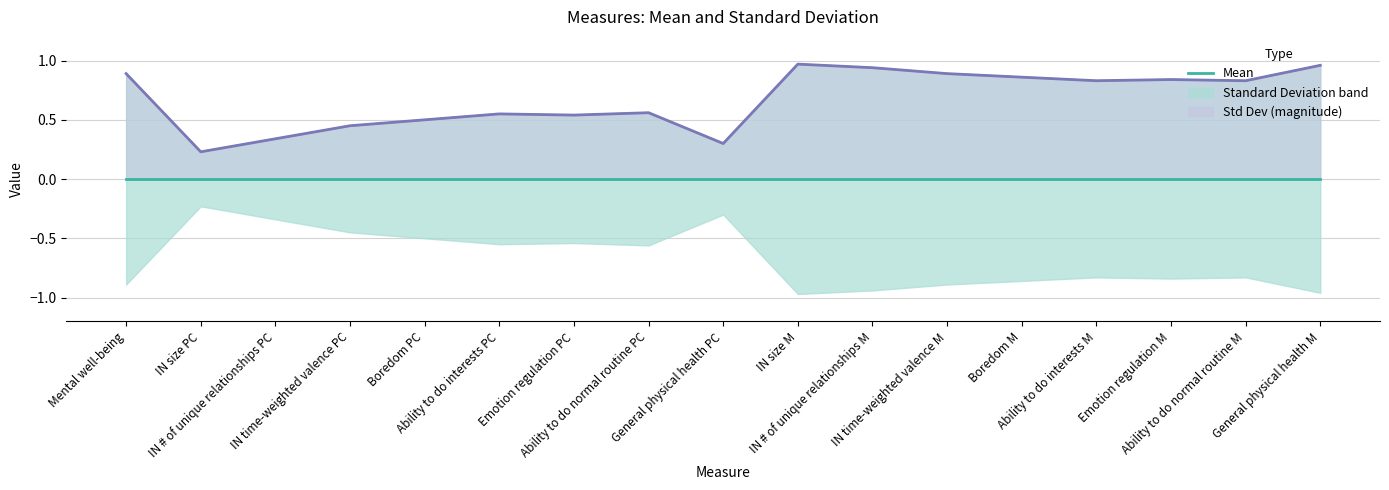

What position from the right is IN size M?

8